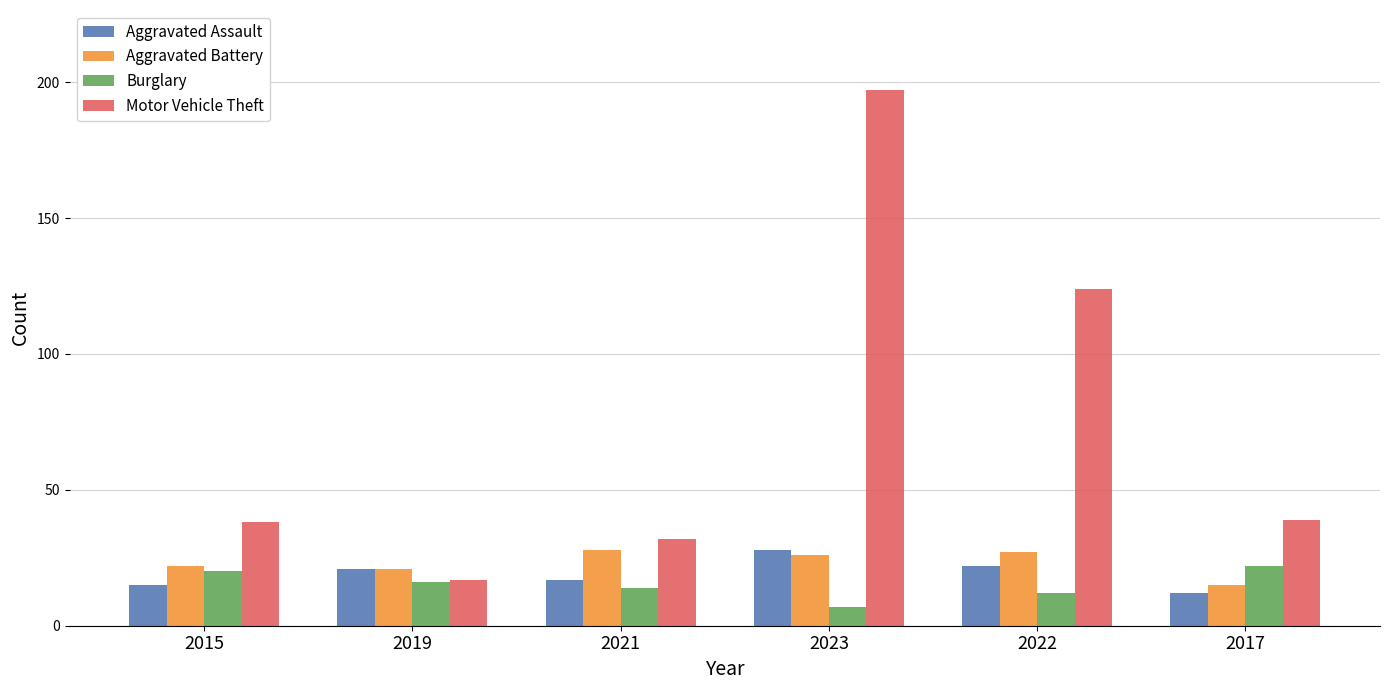

Reading left to right, transcribe all the data shown in this chart.

Aggravated Assault: 15	21	17	28	22	12
Aggravated Battery: 22	21	28	26	27	15
Burglary: 20	16	14	7	12	22
Motor Vehicle Theft: 38	17	32	197	124	39